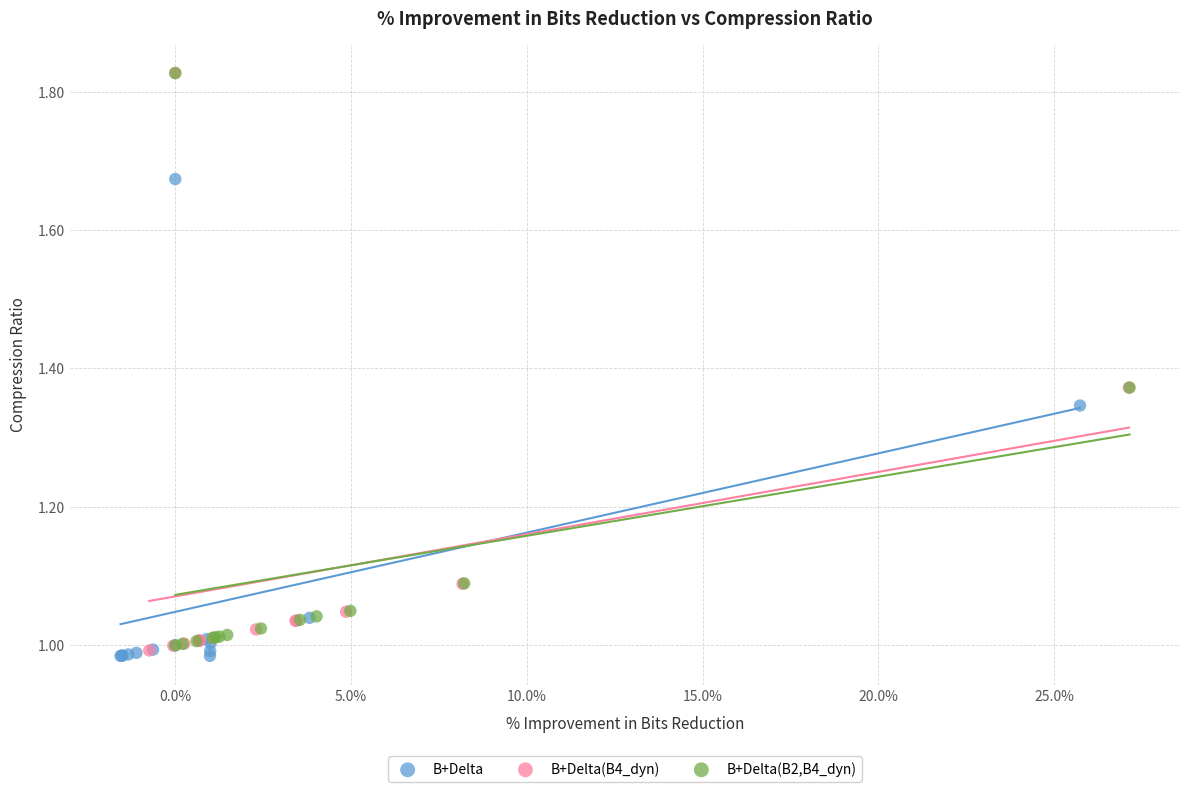

Which series contains the lowest Y value?

B+Delta